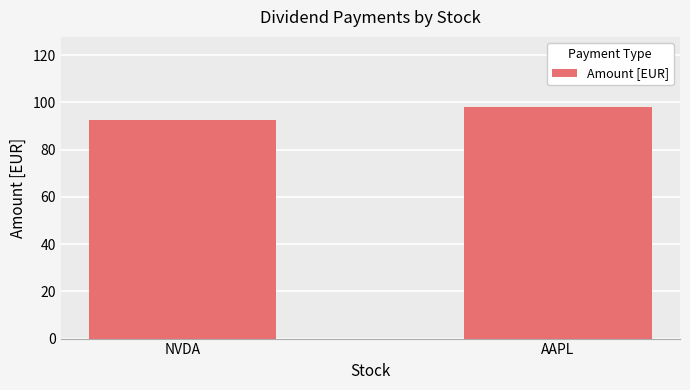

The value at NVDA is 92.4. True or false?

True